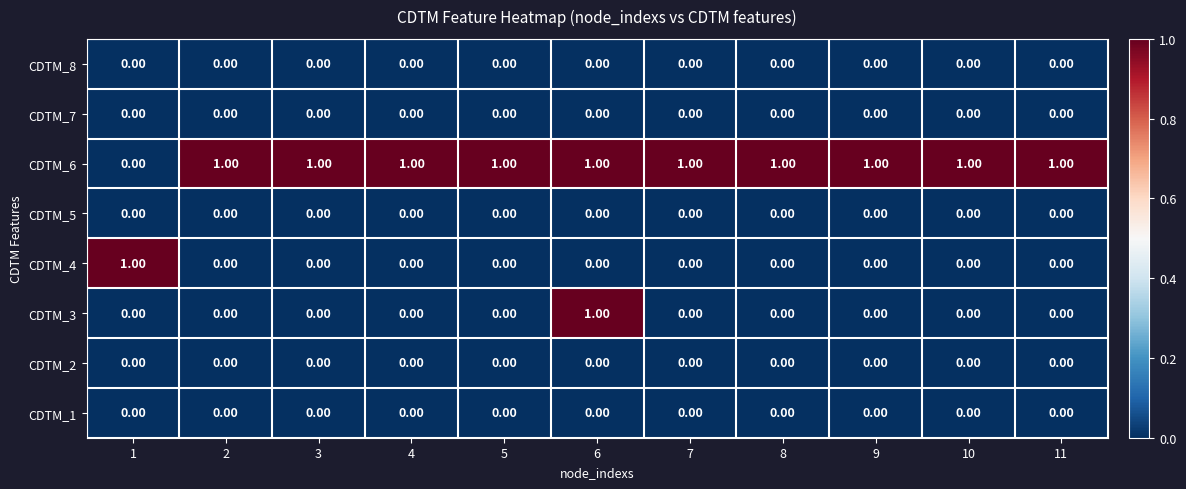

Is the value of CDTM_1 at 8 greater than the value of CDTM_6 at 7?

No